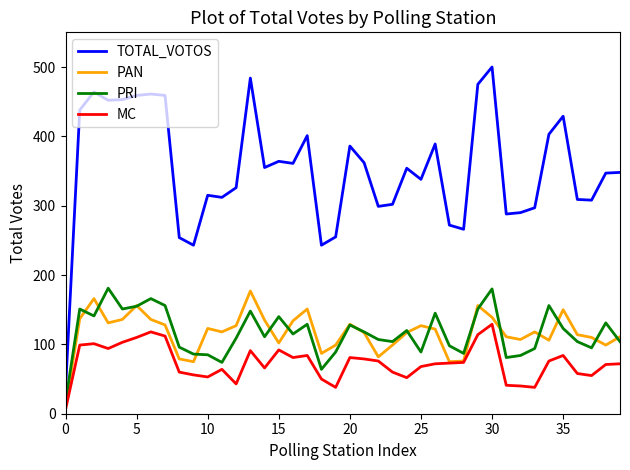

What is the highest value of the TOTAL_VOTOS series?

500